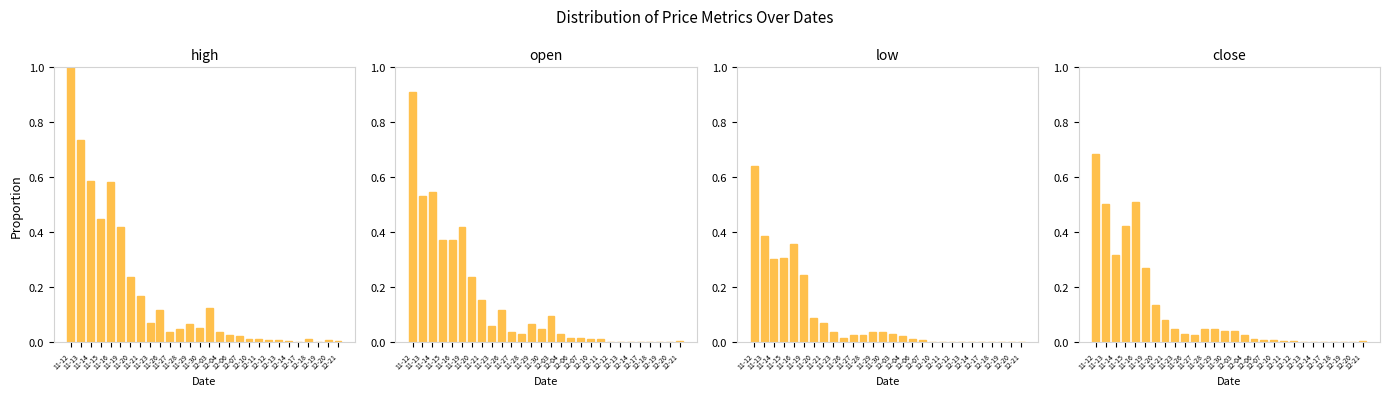

Which has a higher value, 12-21 or 12-19?

12-21